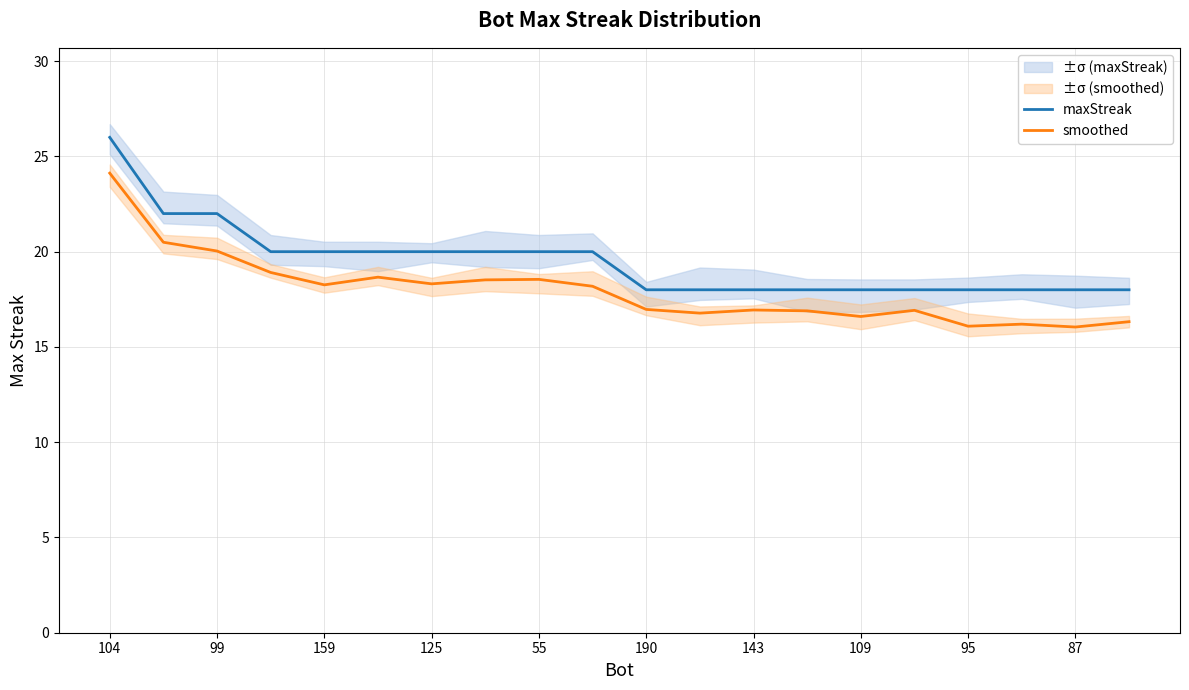

The value of maxStreak at 109 is 18.0. True or false?

True